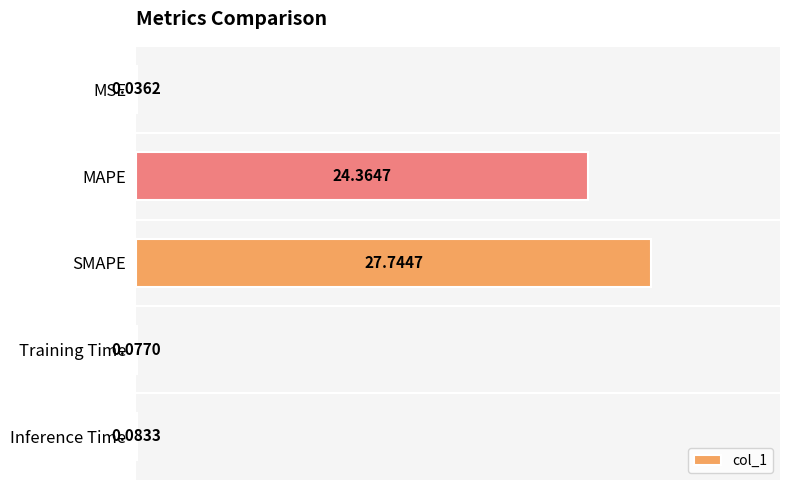

Between MSE and SMAPE, which is larger?

SMAPE